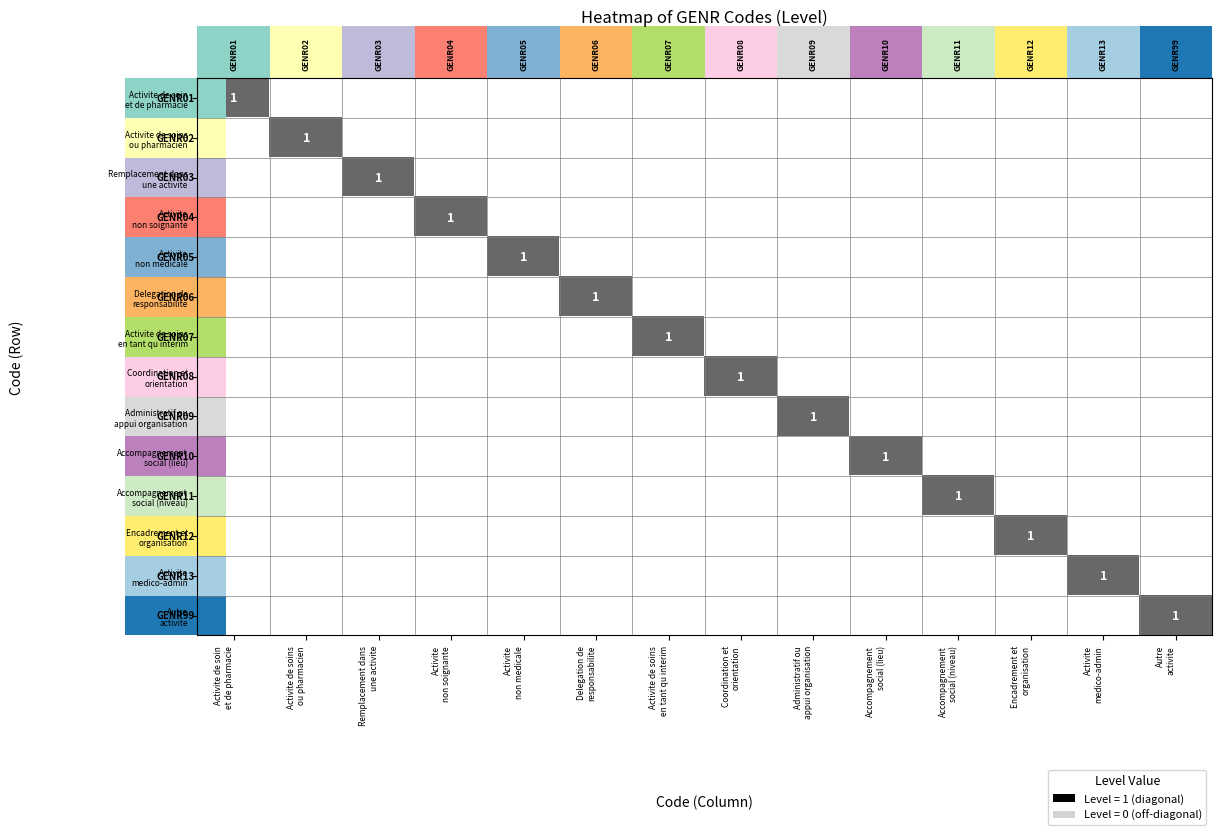

How many series are shown in this chart?

14